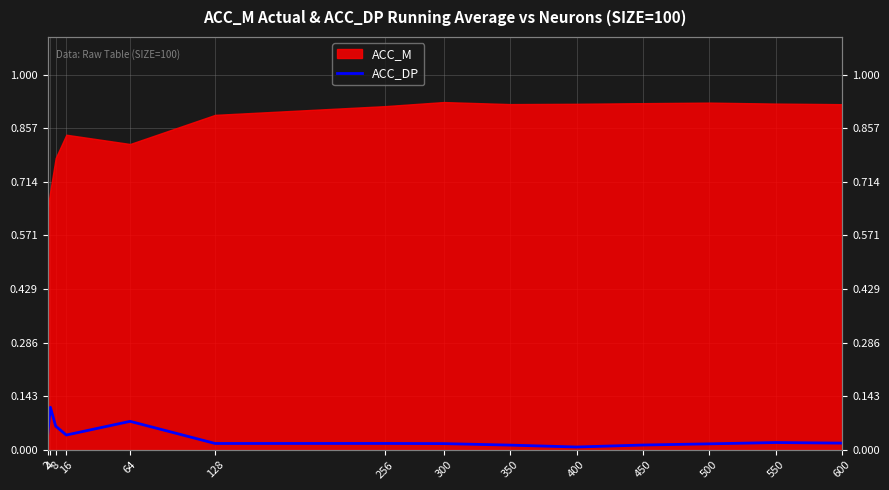

How many lines are shown in the chart?

1